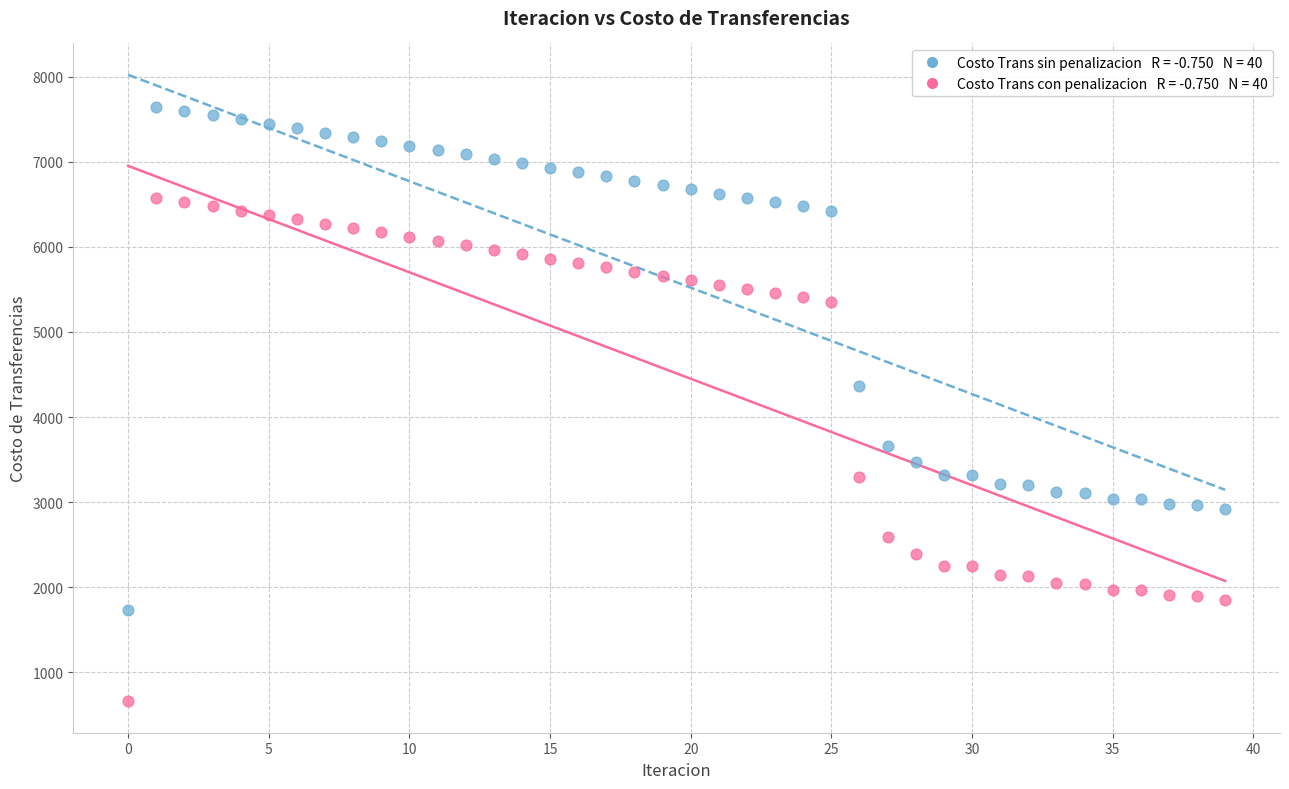

Across all data points, what is the range of Y values (max minus min)?

6991.5